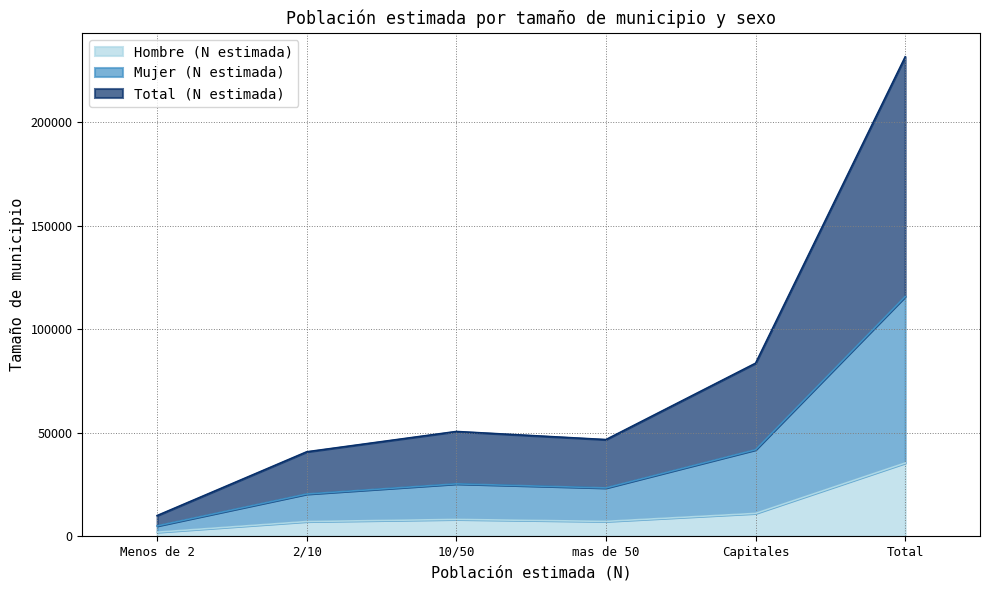

True or false: Hombre (N estimada) and Total (N estimada) cross at least once.

False